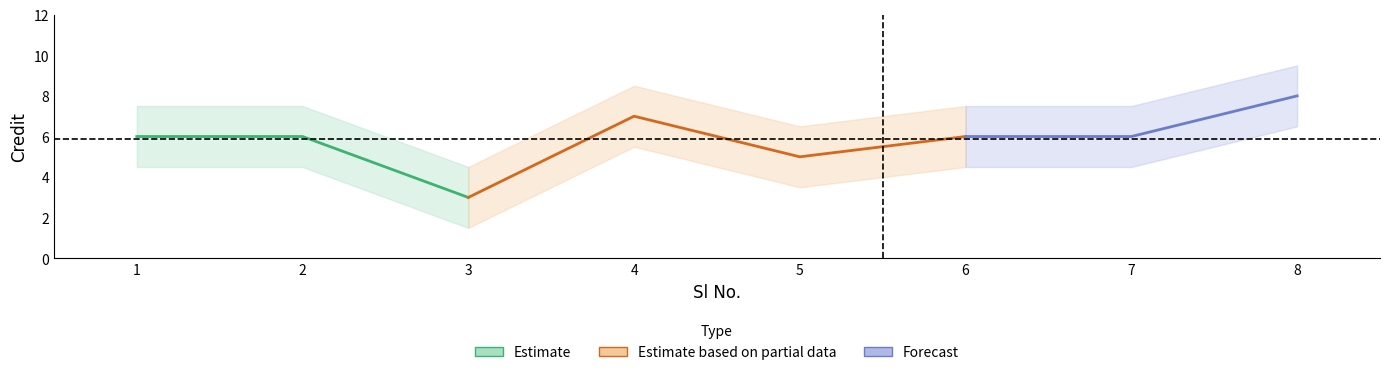

Reading right to left, what are all the values shown in this chart?

8	6	6	5	7	3	6	6